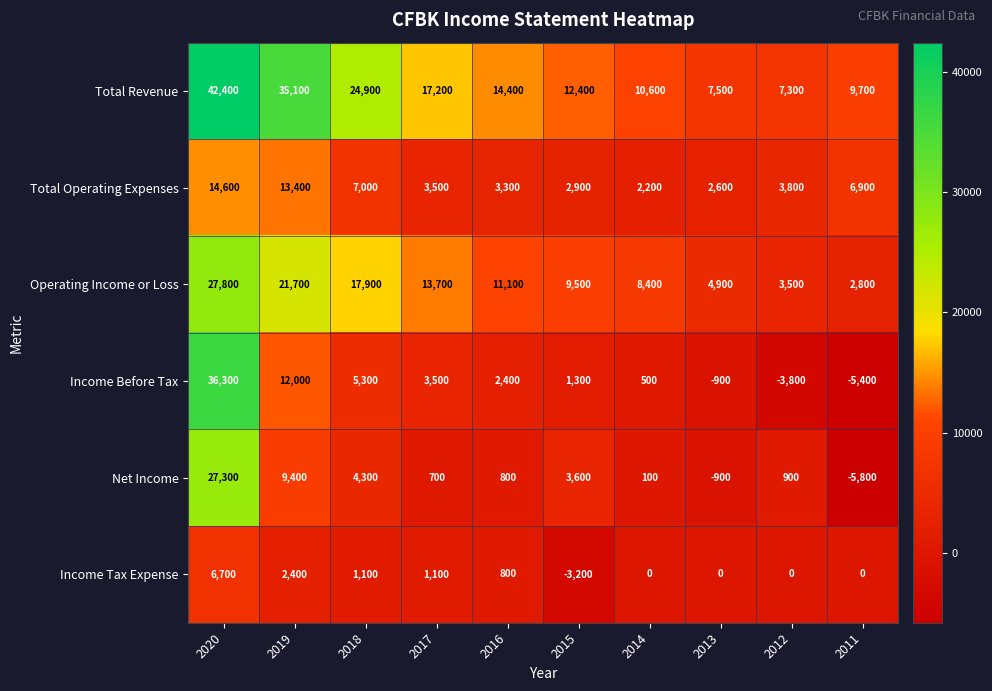

How many values in Net Income are above zero?

8